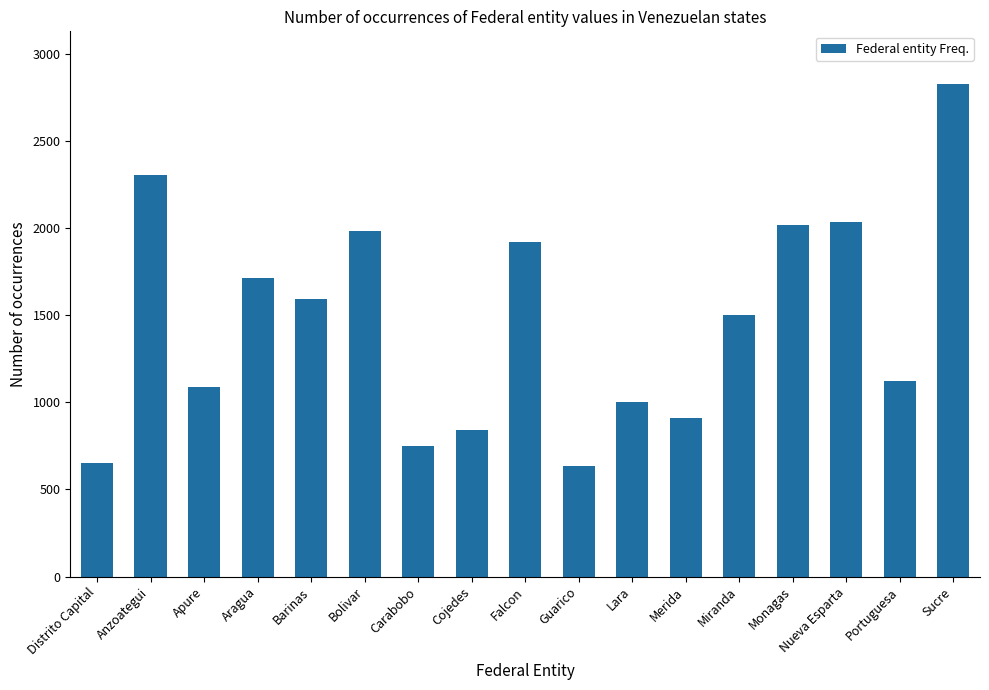

Does the chart contain any negative values?

No